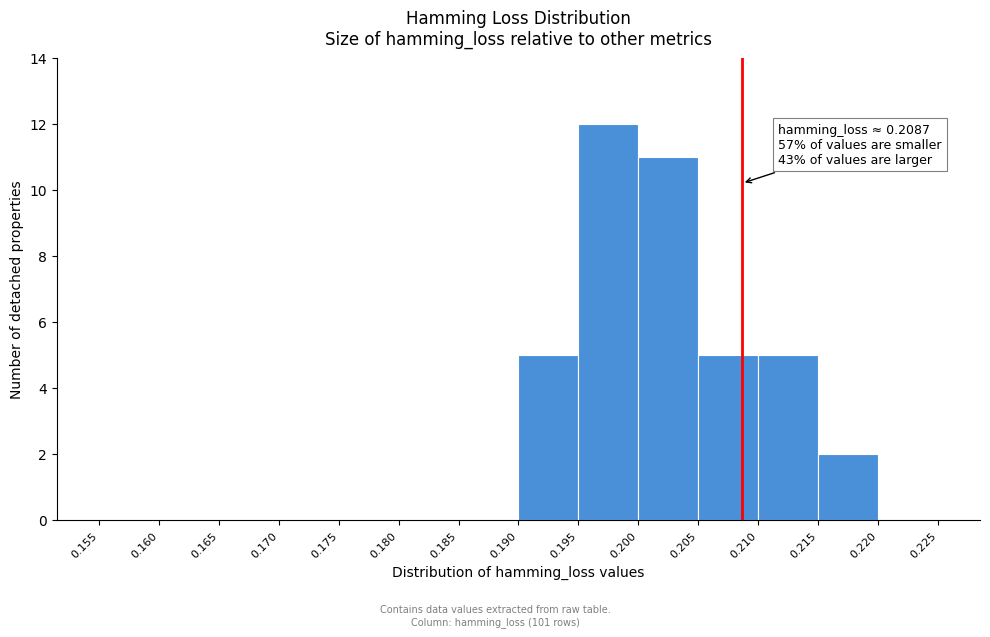

Which range on the x-axis has the tallest bar?

0.195 to 0.200